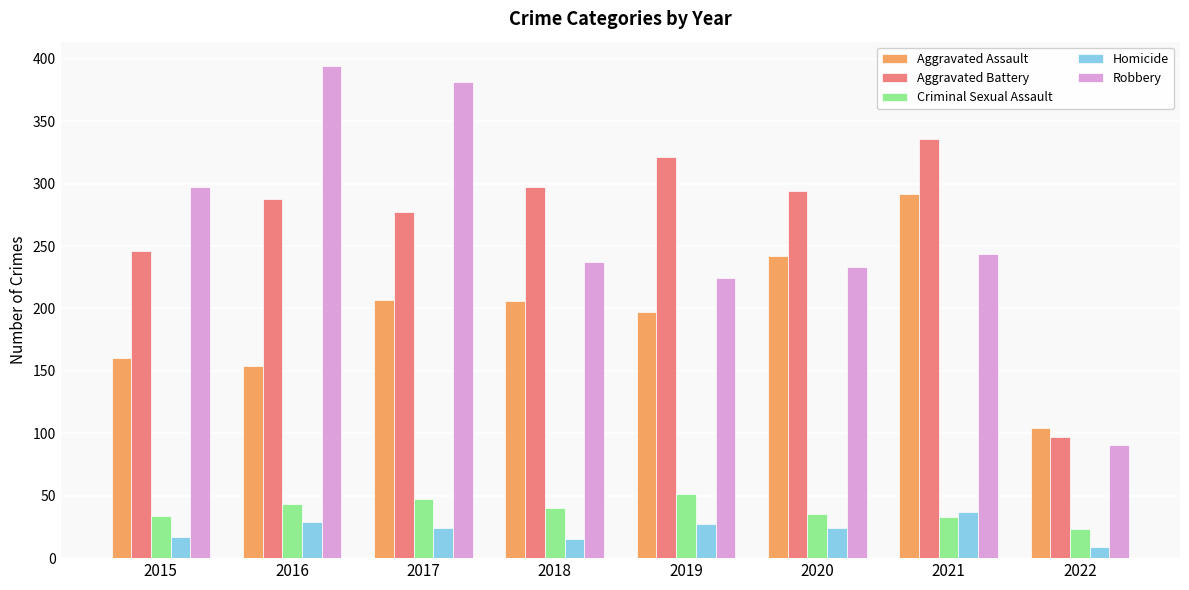

At which label does Aggravated Assault first exceed 206?

2017